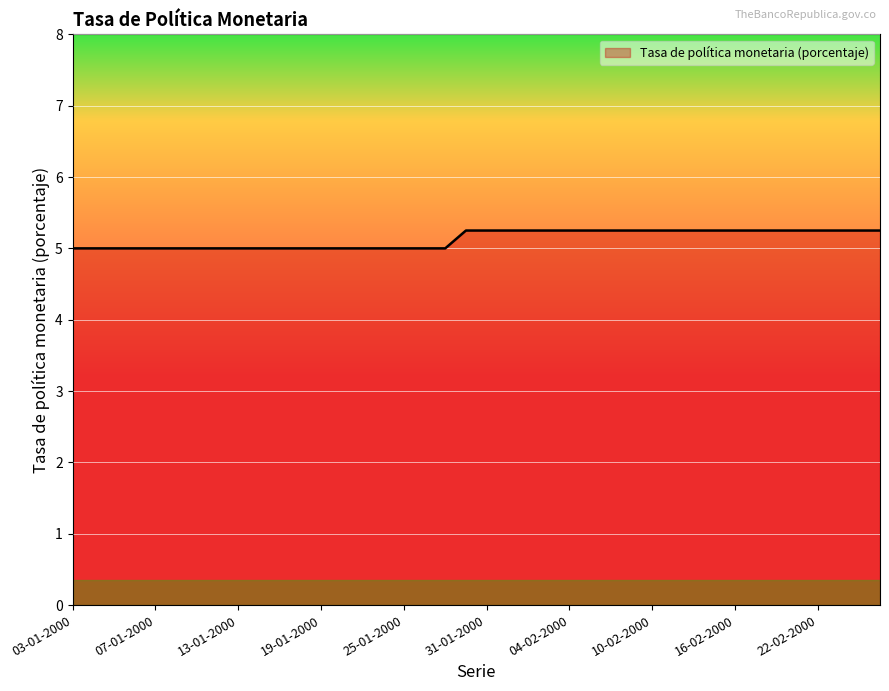

What is the smallest value displayed?

5.0